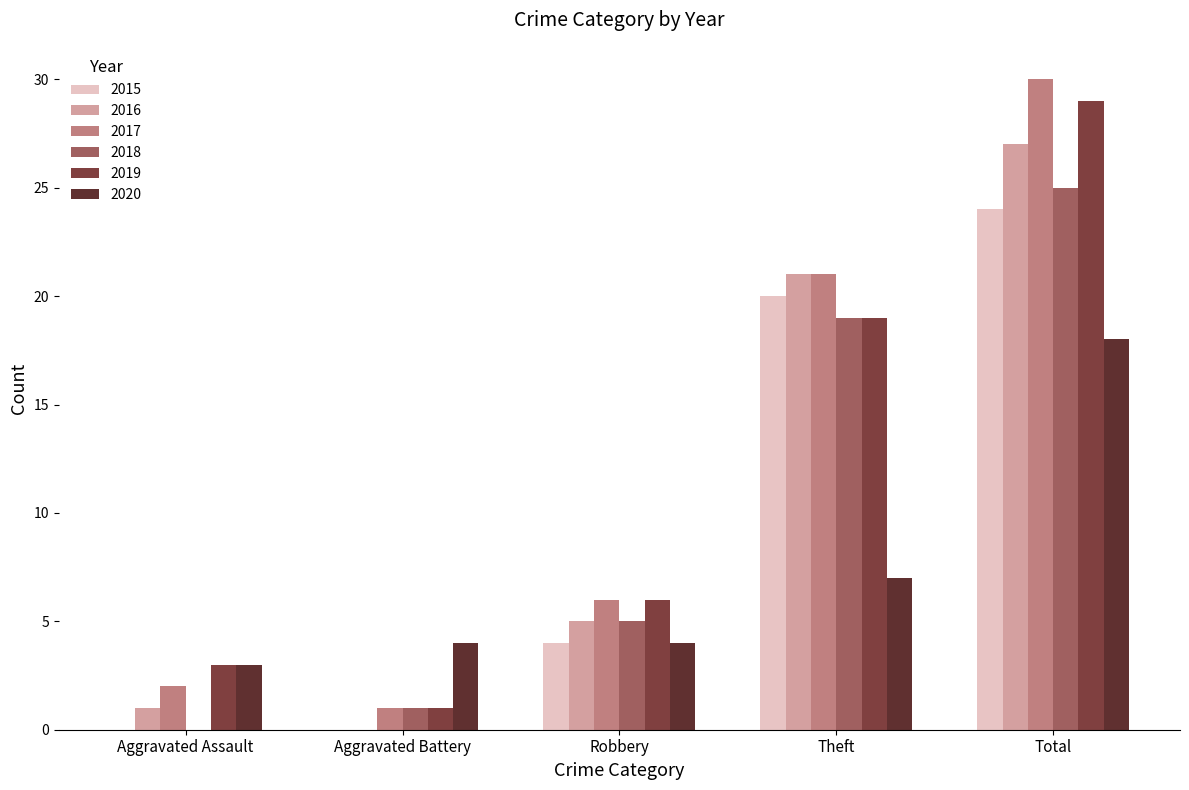

At which category is the sum across all series the highest?

Total